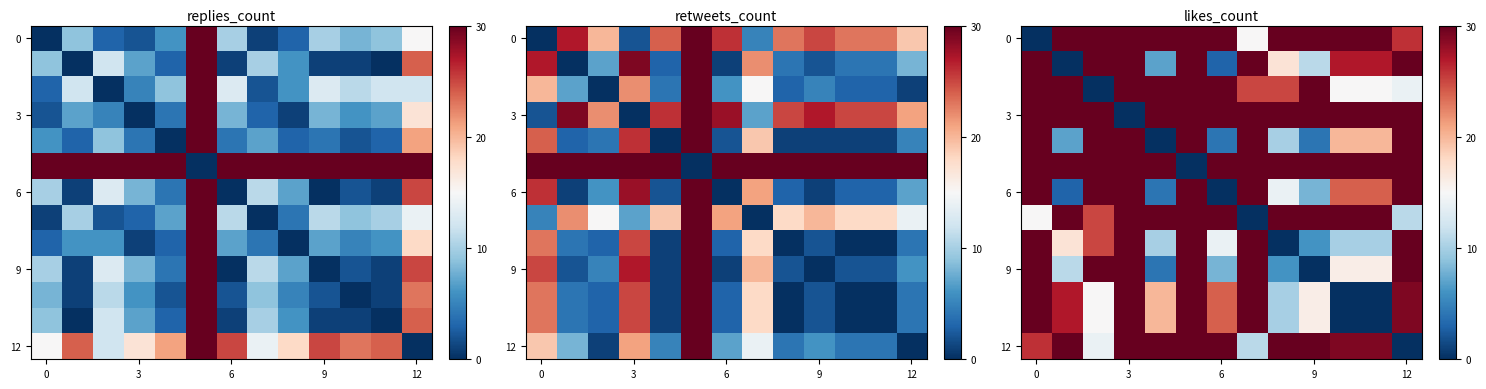

At which label does 9 reach its minimum?

9